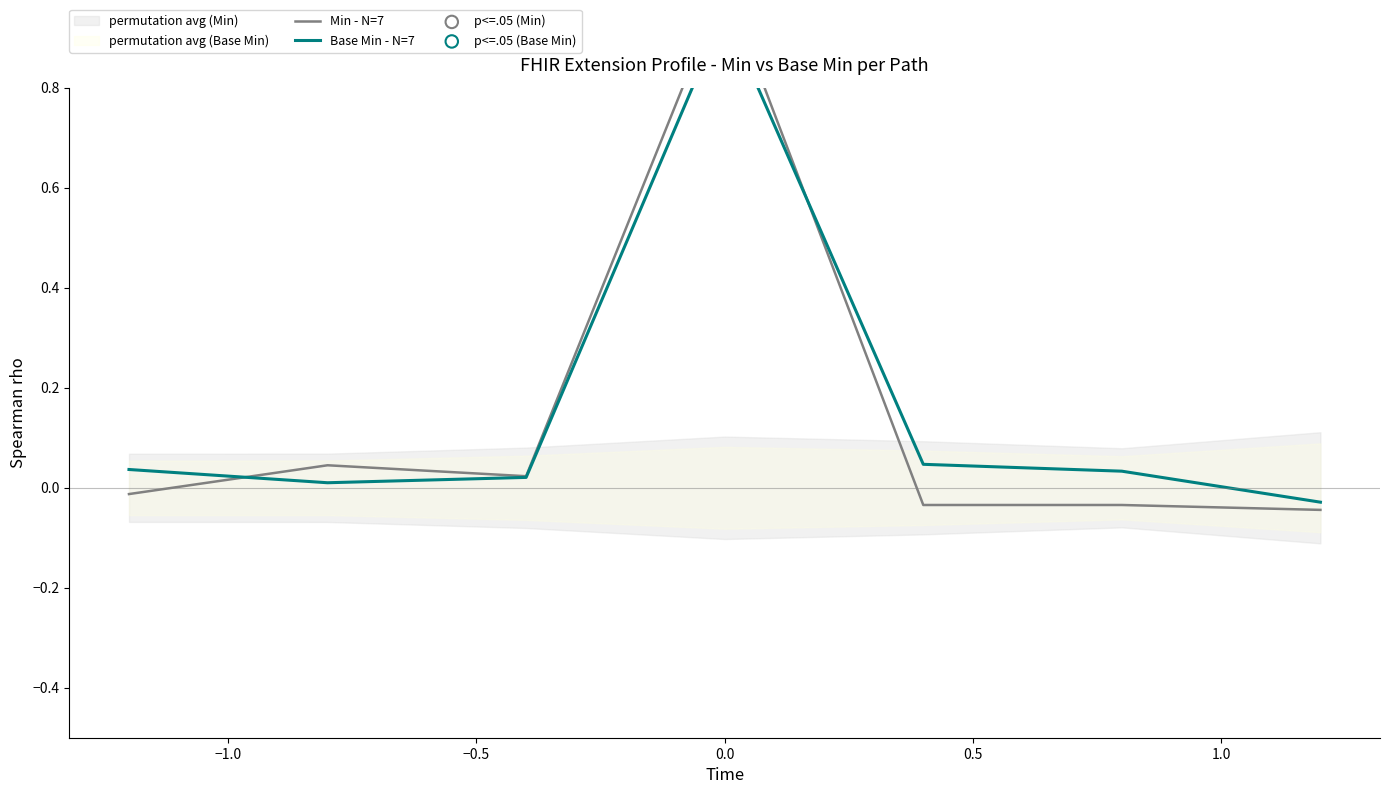

What are all the series names shown in the legend?

Min - N=7, Base Min - N=7